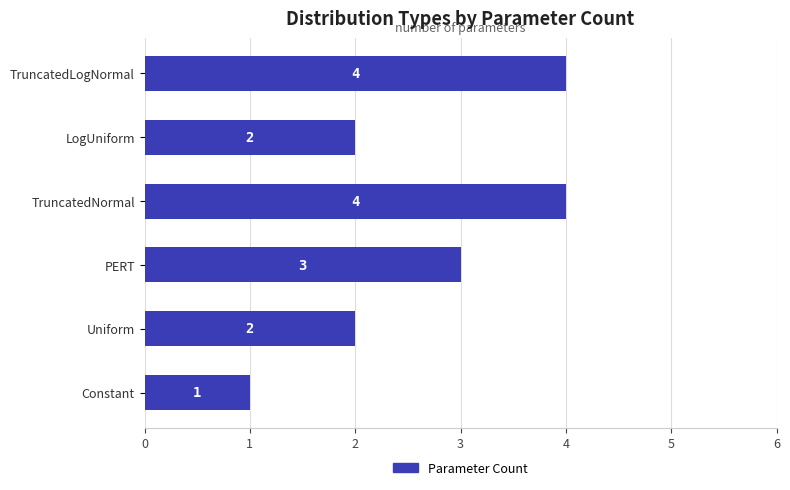

Reading bottom to top, list all the values displayed in this chart.

Constant=1	Uniform=2	PERT=3	TruncatedNormal=4	LogUniform=2	TruncatedLogNormal=4